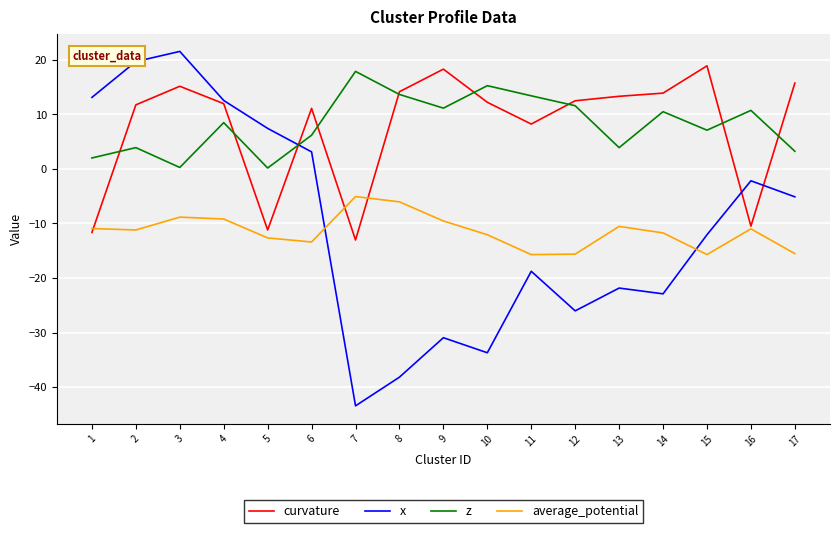

How many lines are shown in the chart?

4